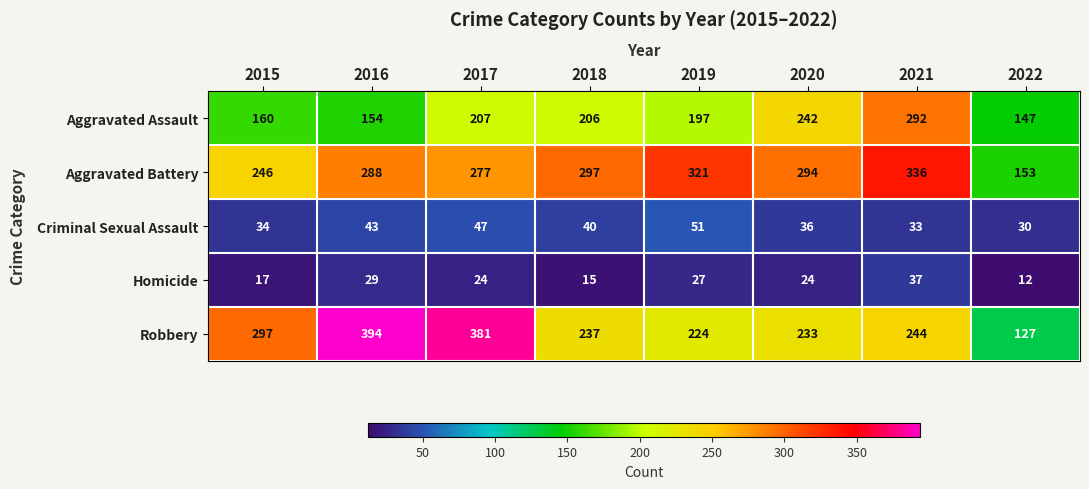

Count the number of categories in the chart.

8